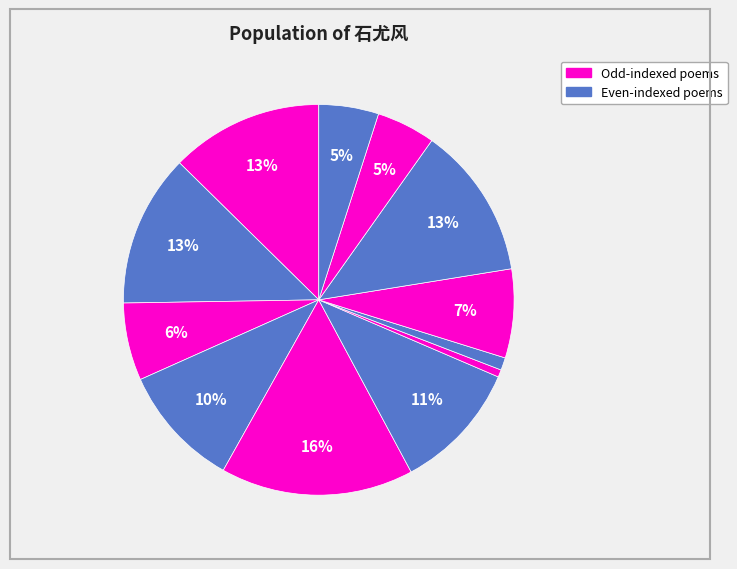

How many segments does this pie chart have?

12